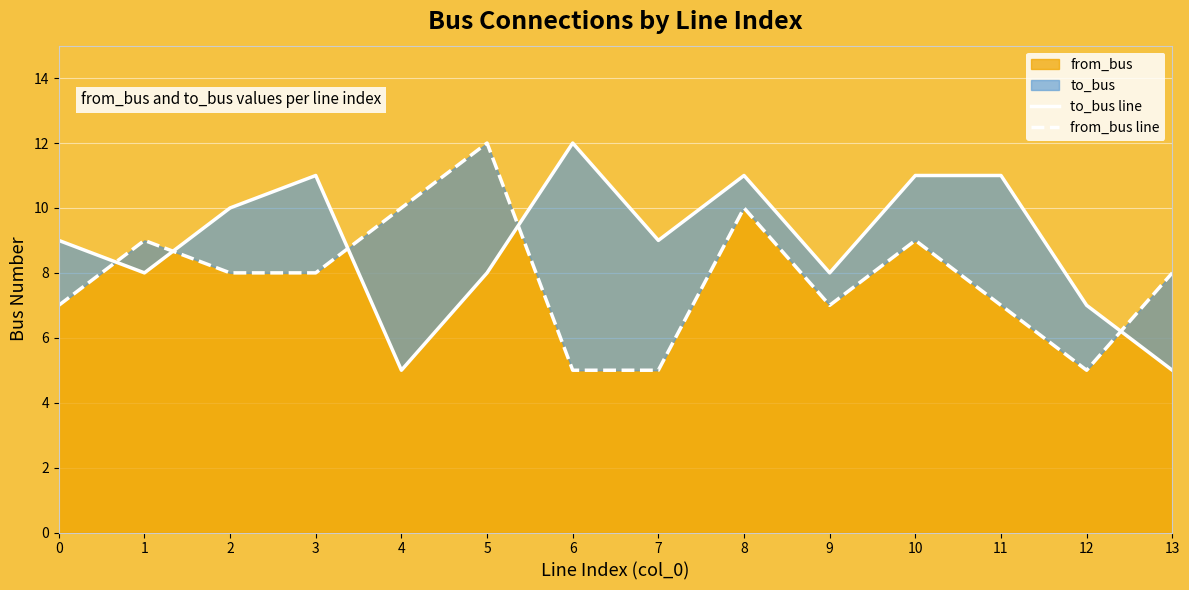

In to_bus line, how many points are higher than both neighbors (excluding endpoints)?

3